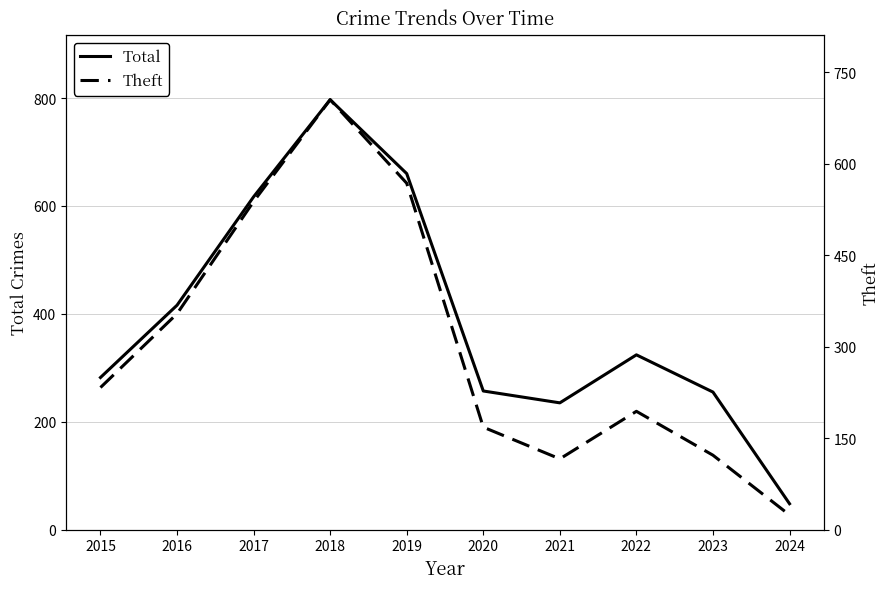

The Theft series shows 212 at 2023. True or false?

False